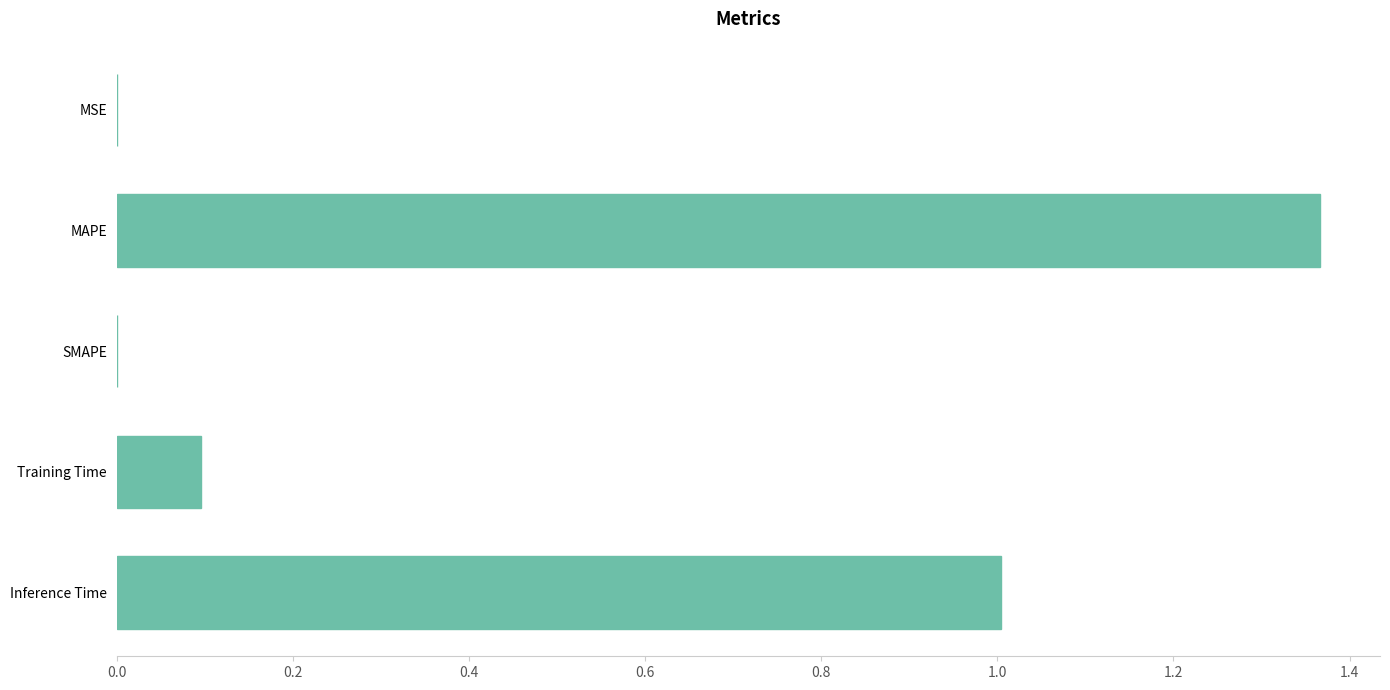

The chart shows a value of 0.1 at Training Time. True or false?

True